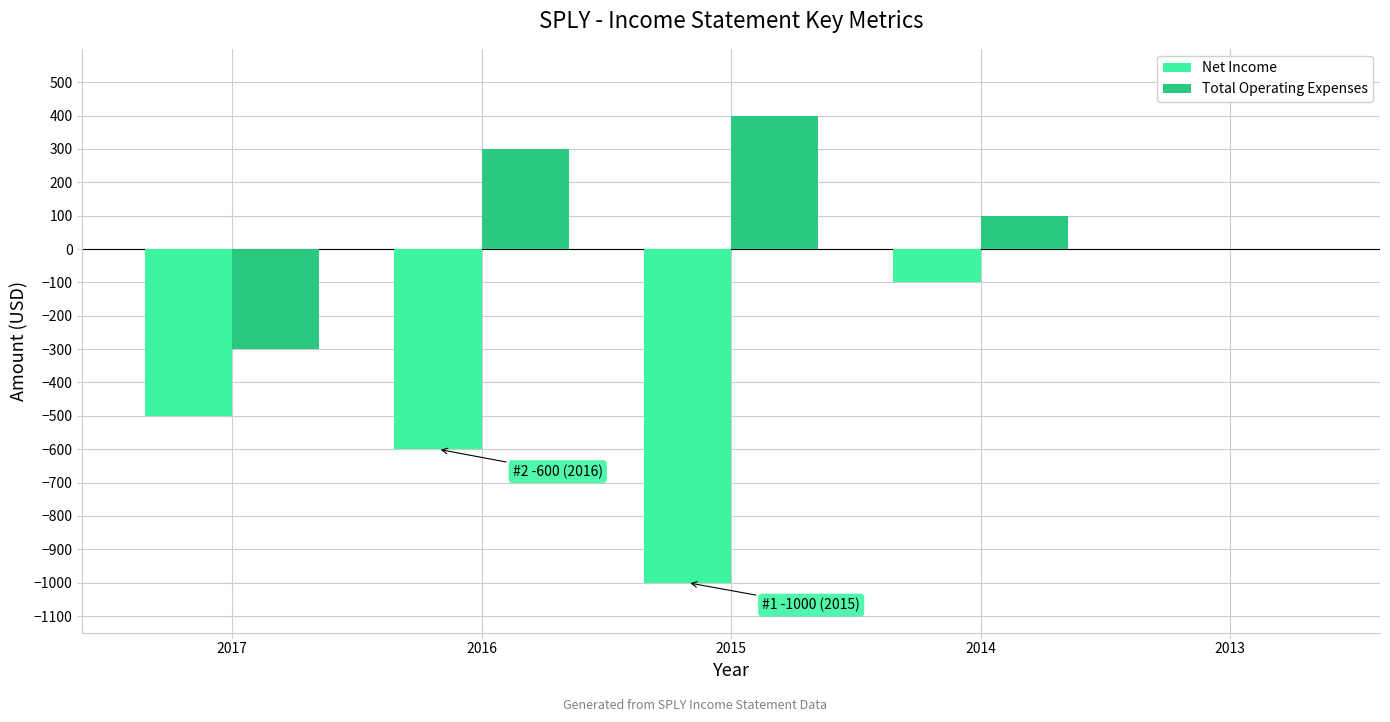

What is the sum of the Net Income values at 2015 and 2013?

-1000